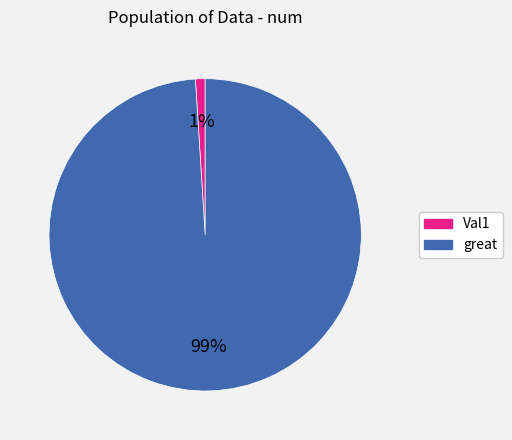

True or false: great accounts for 99% of the total.

True